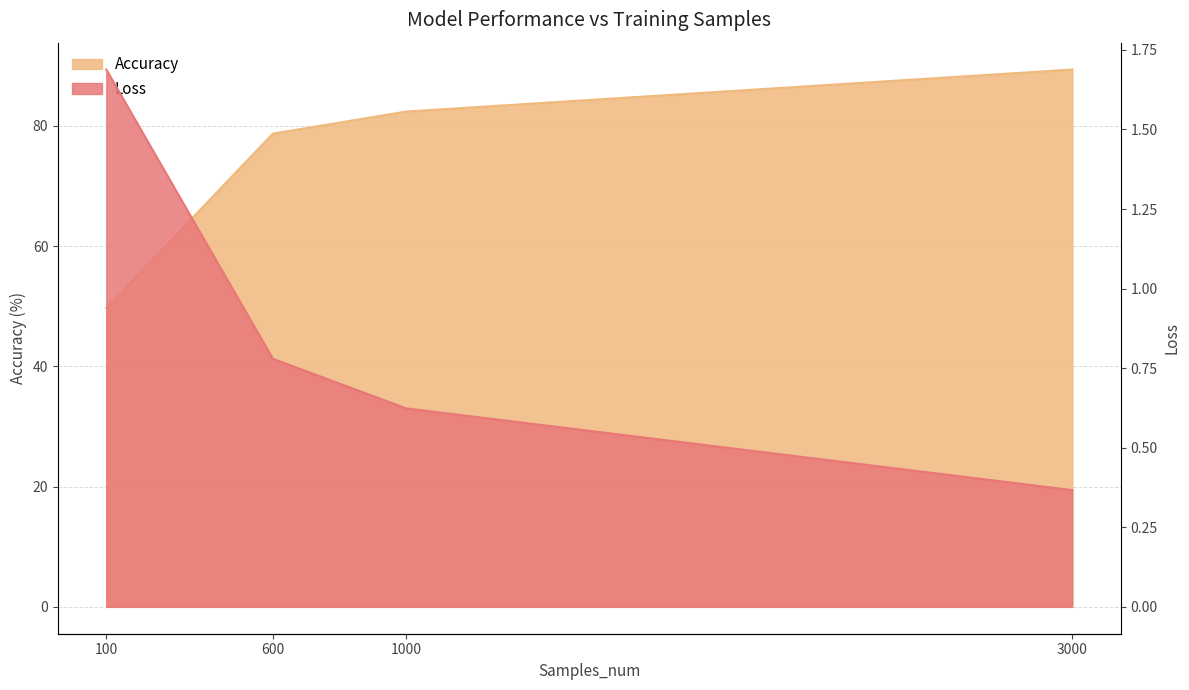

At which category does the chart reach its minimum across all series?

3000.0